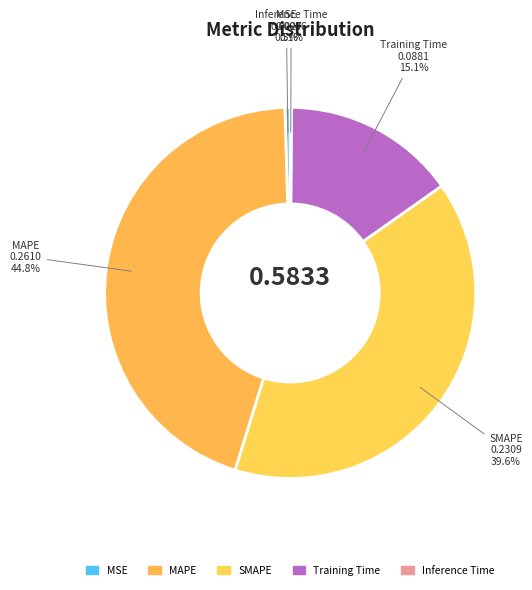

Is there a majority slice in this chart?

No